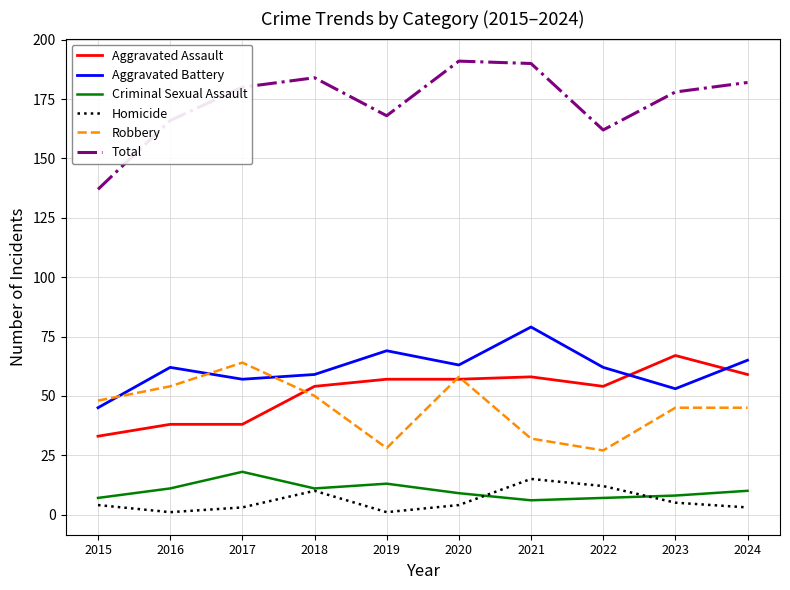

How many lines are shown in the chart?

6